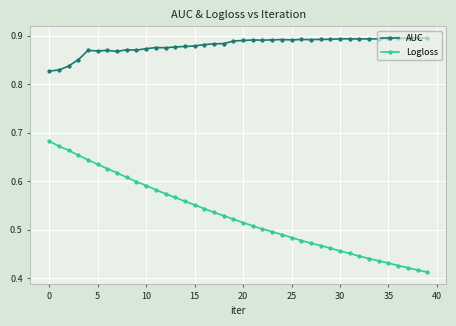

Which series has the largest range (max minus min)?

Logloss